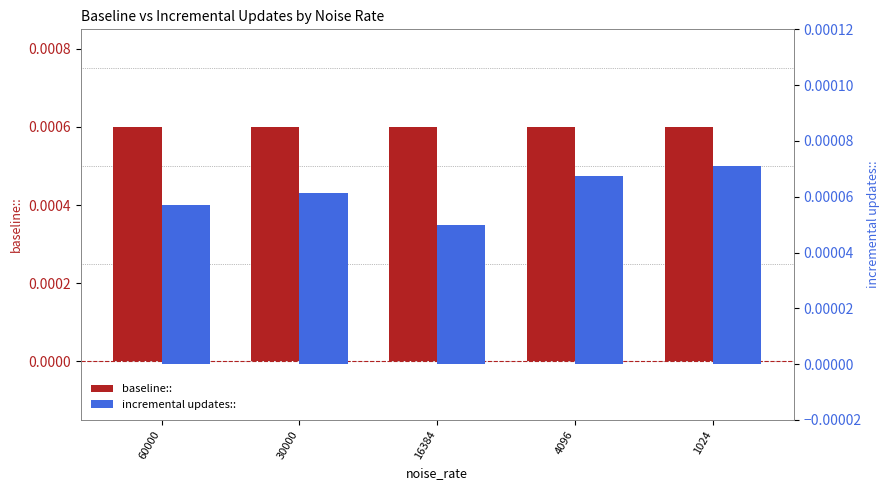

Is the value of incremental updates:: at 16384 greater than the value of baseline:: at 4096?

No